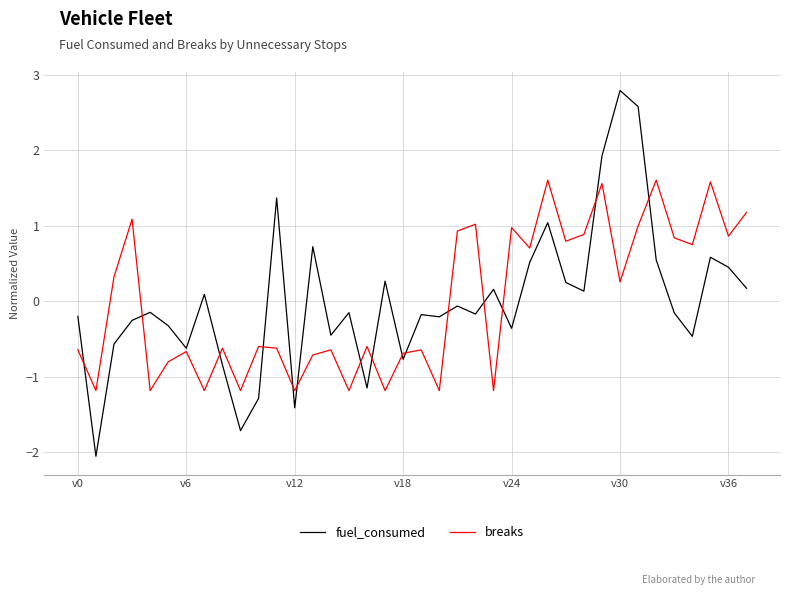

What are all the series names shown in the legend?

fuel_consumed, breaks